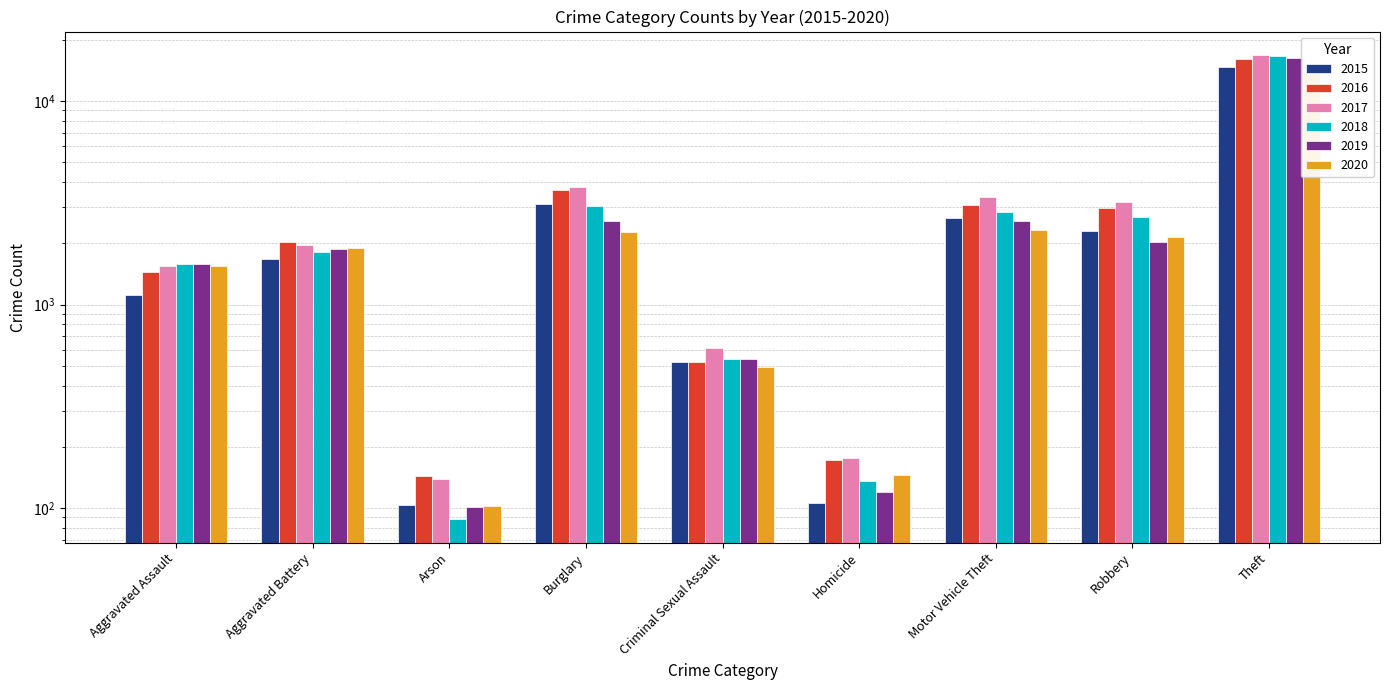

True or false: 2015 has a value of 103 at Arson.

True